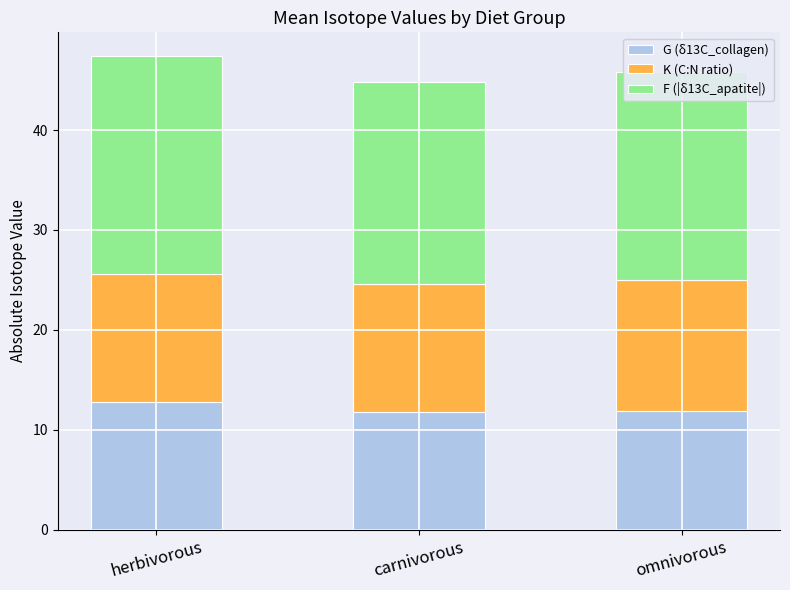

Does the chart contain stacked bars?

Yes